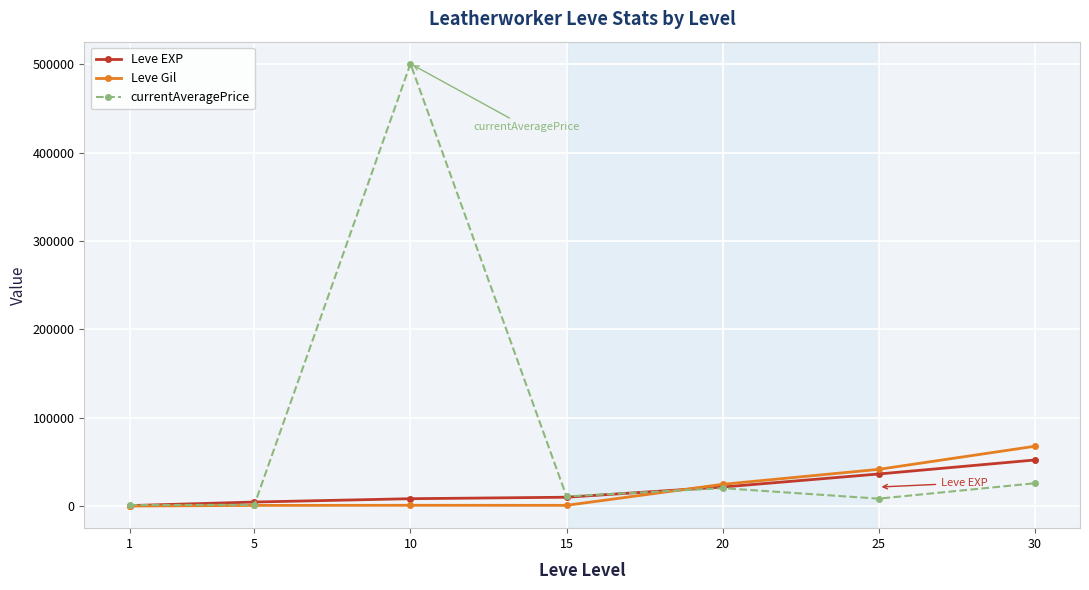

What is the approximate value of Leve Gil at 30, to the nearest 10?

67730